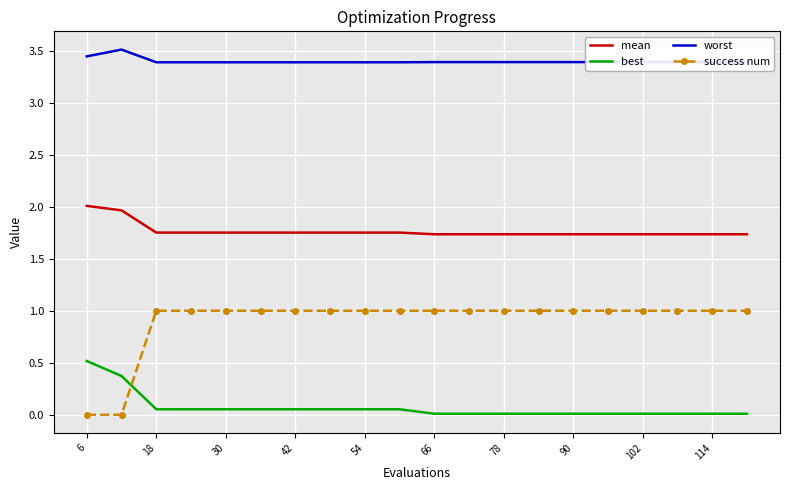

Which series has the largest total across all categories?

worst